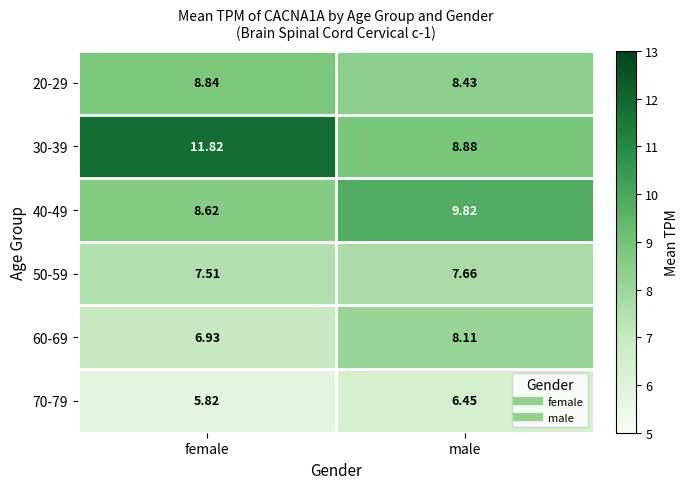

List the labels in order of 40-49 value, smallest first.

female, male